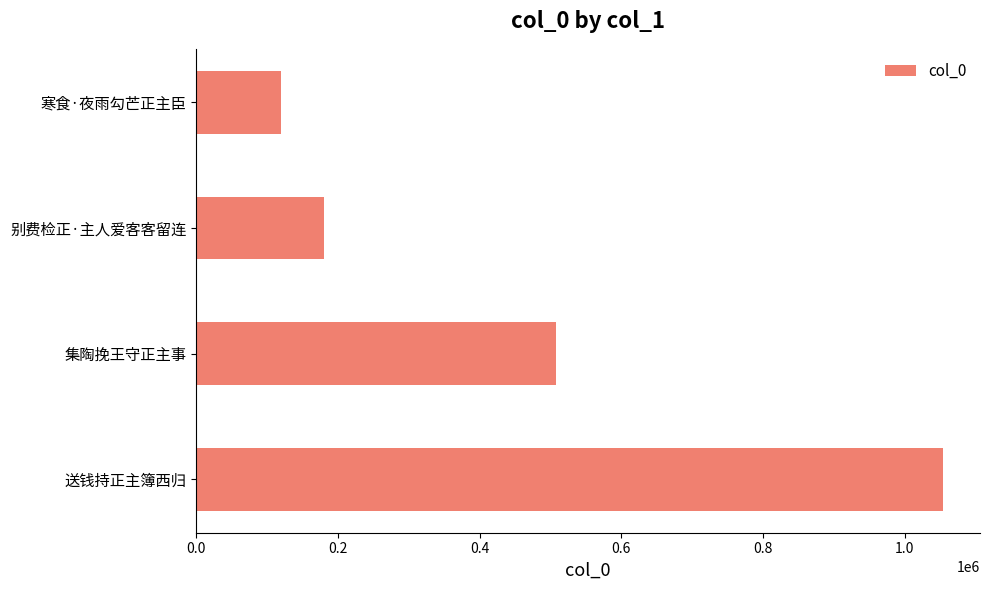

What is the difference between the maximum and minimum values?

933146